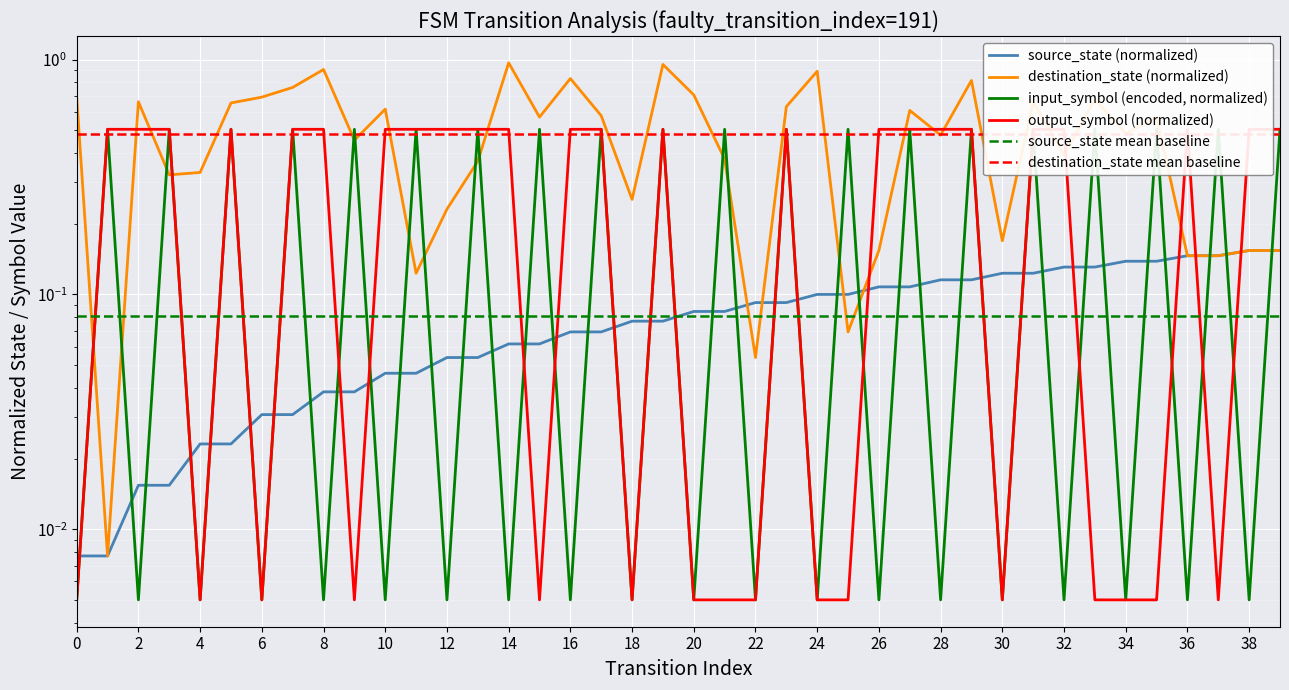

What is the value of the destination_state point at the 32nd from the left?

0.7